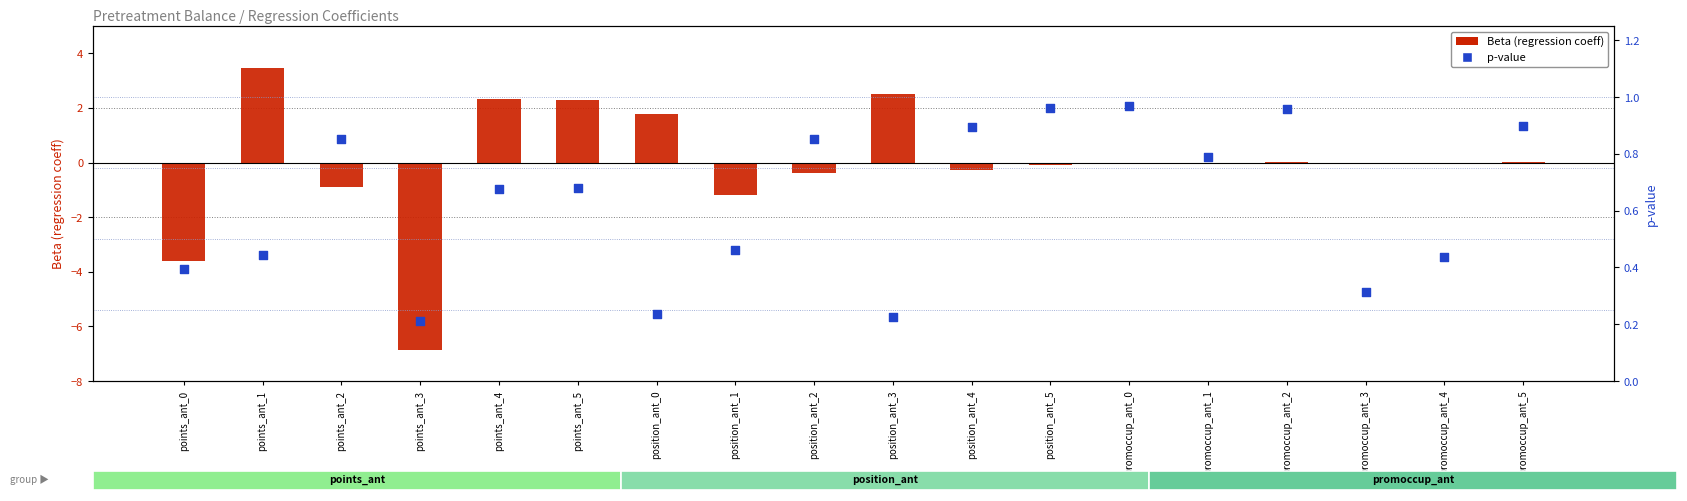

Which series reaches the maximum Y coordinate?

Beta (coeff)